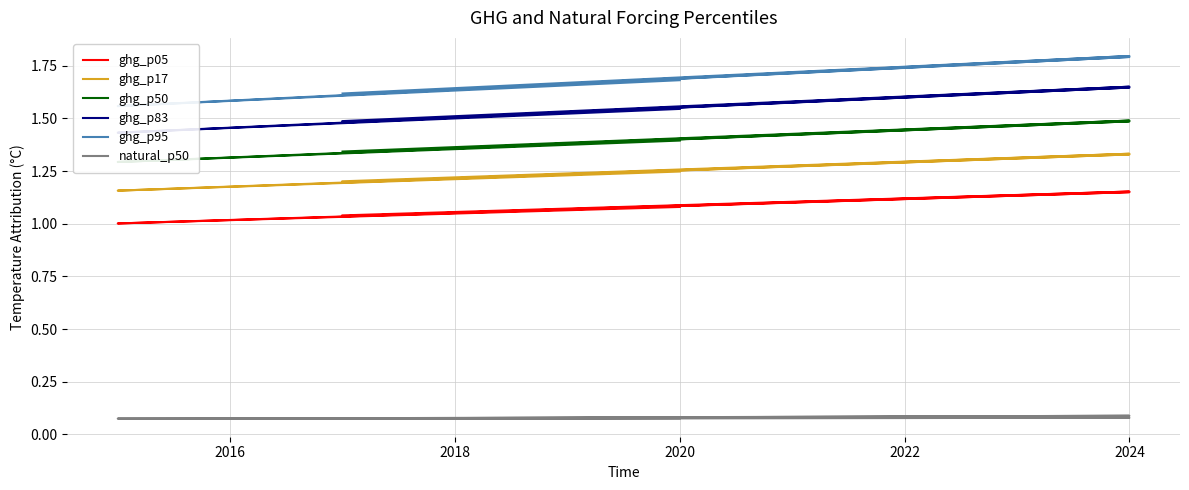

True or false: ghg_p83 and ghg_p95 cross at least once.

False